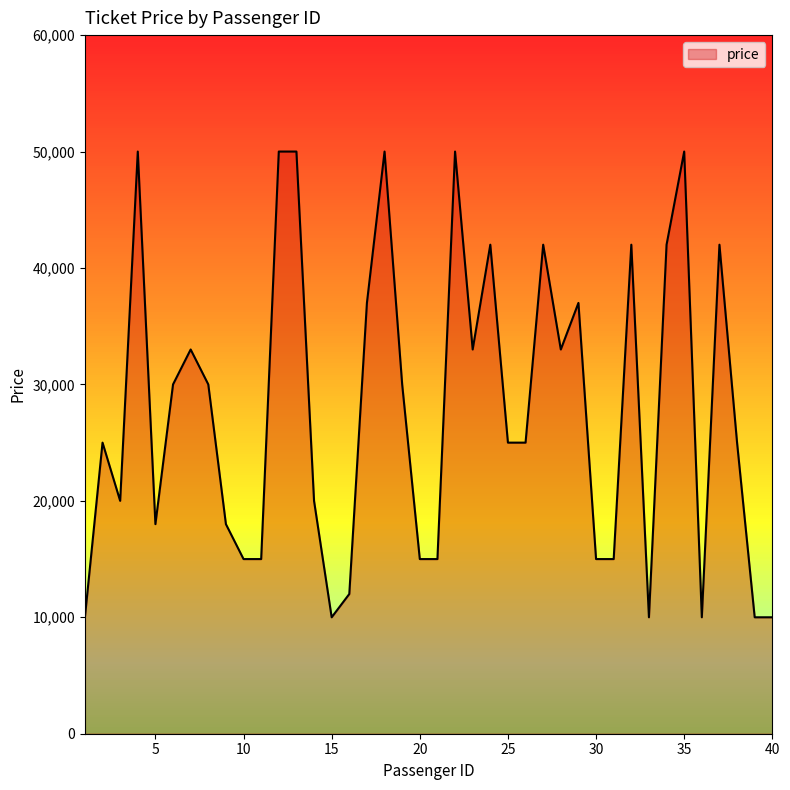

Reading left to right, list all the values displayed in this chart.

10000	25000	20000	50000	18000	30000	33000	30000	18000	15000	15000	50000	50000	20000	10000	12000	37000	50000	30000	15000	15000	50000	33000	42000	25000	25000	42000	33000	37000	15000	15000	42000	10000	42000	50000	10000	42000	25000	10000	10000